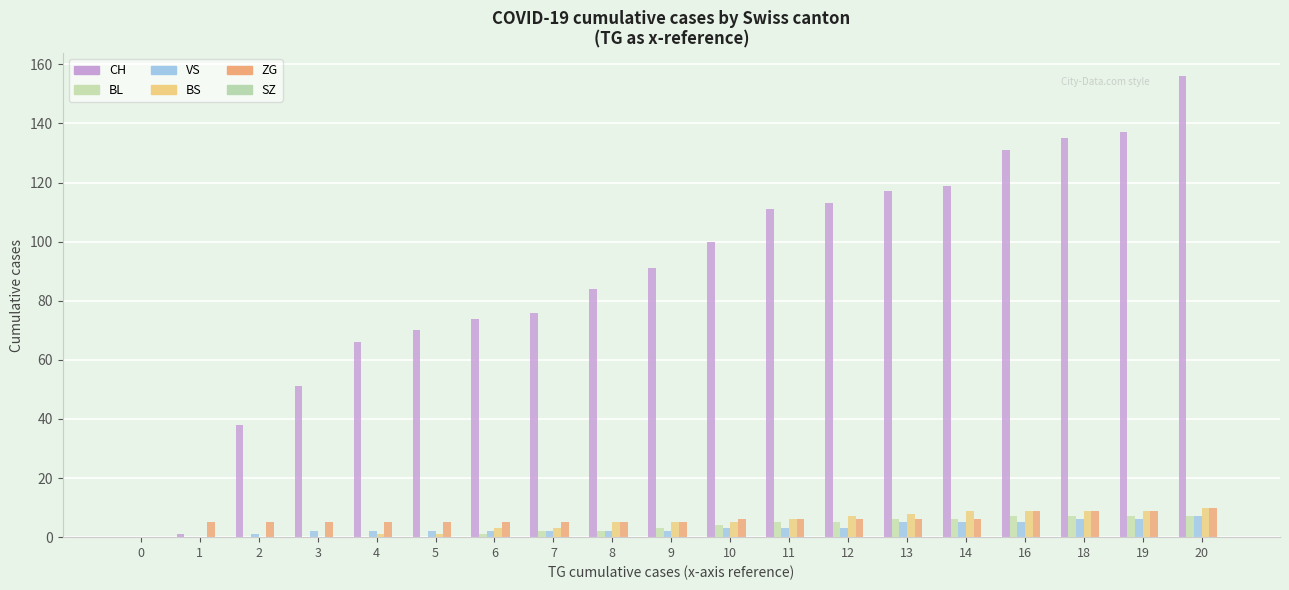

How many groups of bars are there?

19